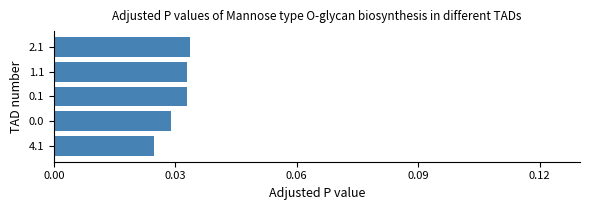

Where is the data nearest to the value 0?

4.1